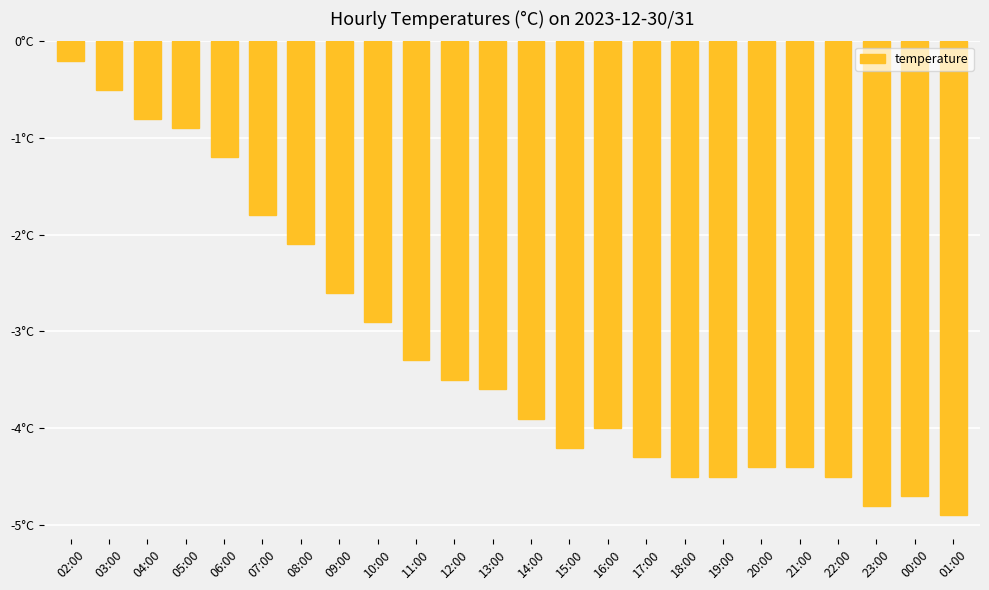

Does the chart contain any negative values?

Yes